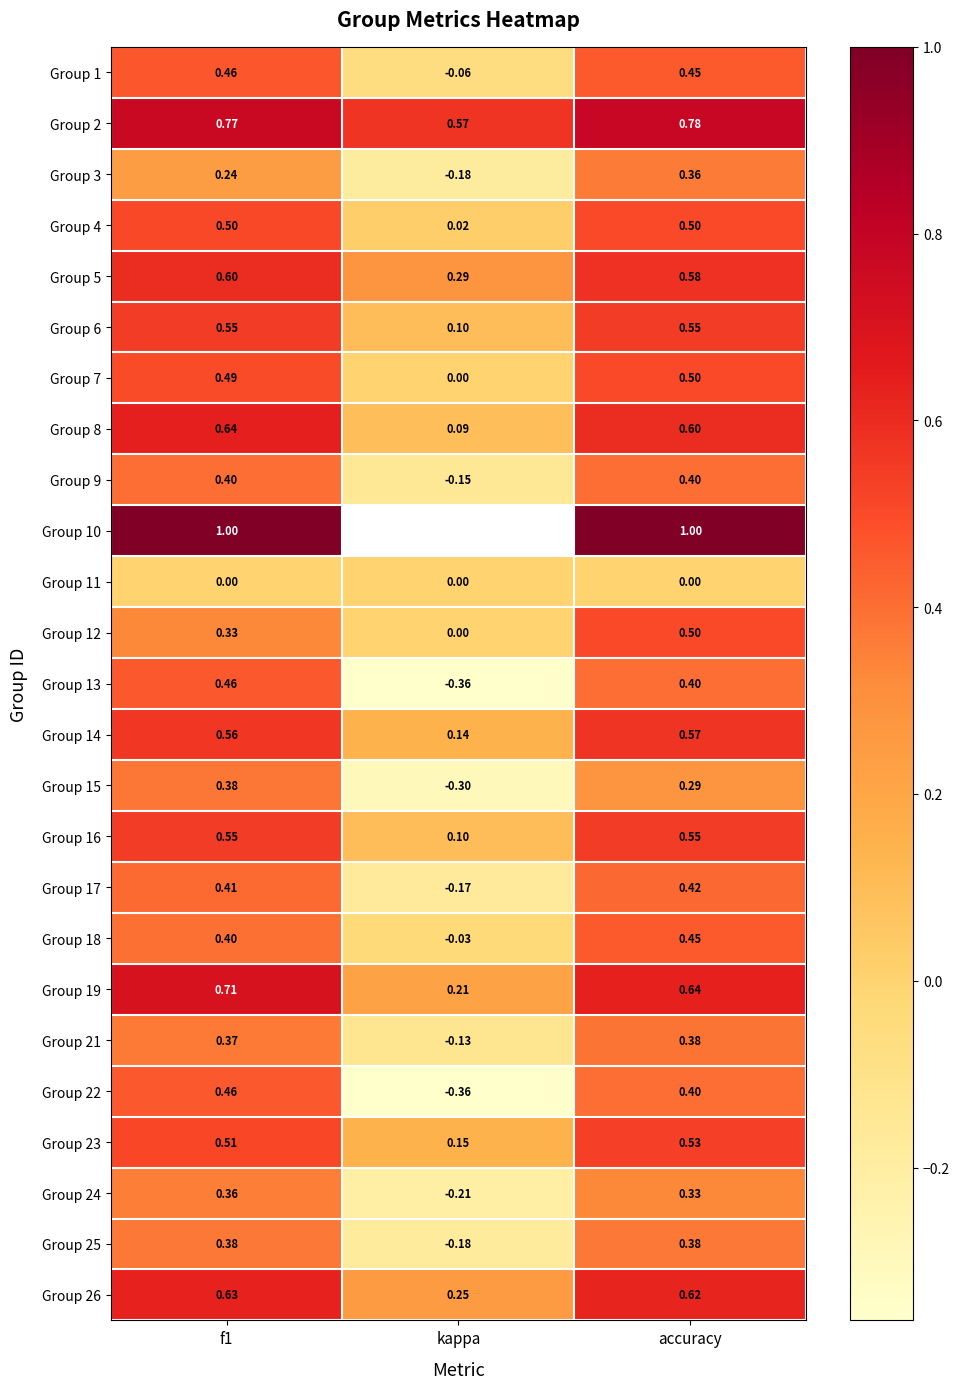

At which label is Group 9 closest to 0?

kappa